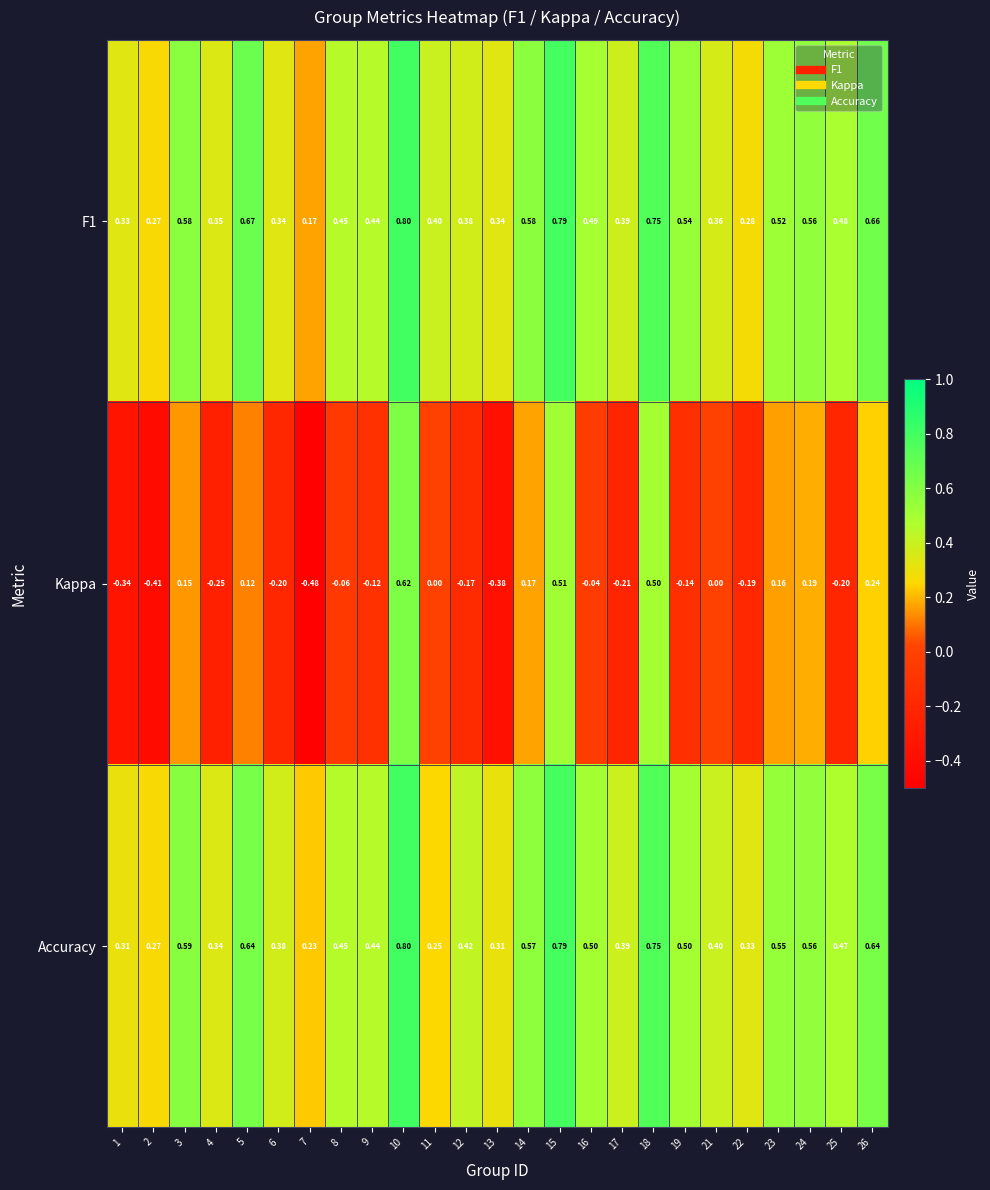

Is the value of Accuracy at 18 greater than the value of F1 at 19?

Yes